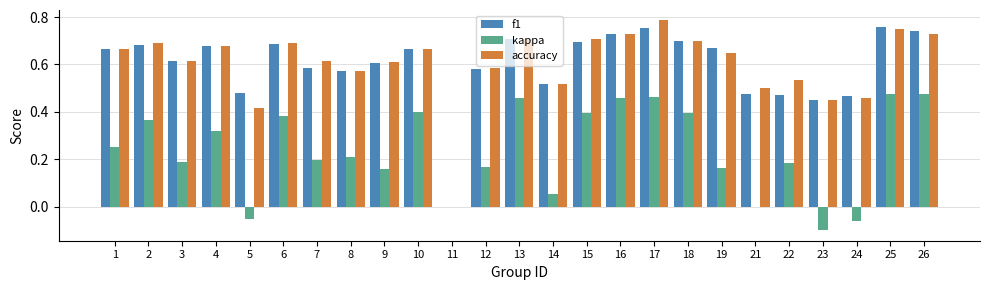

Which label corresponds to the largest value in the chart?

17